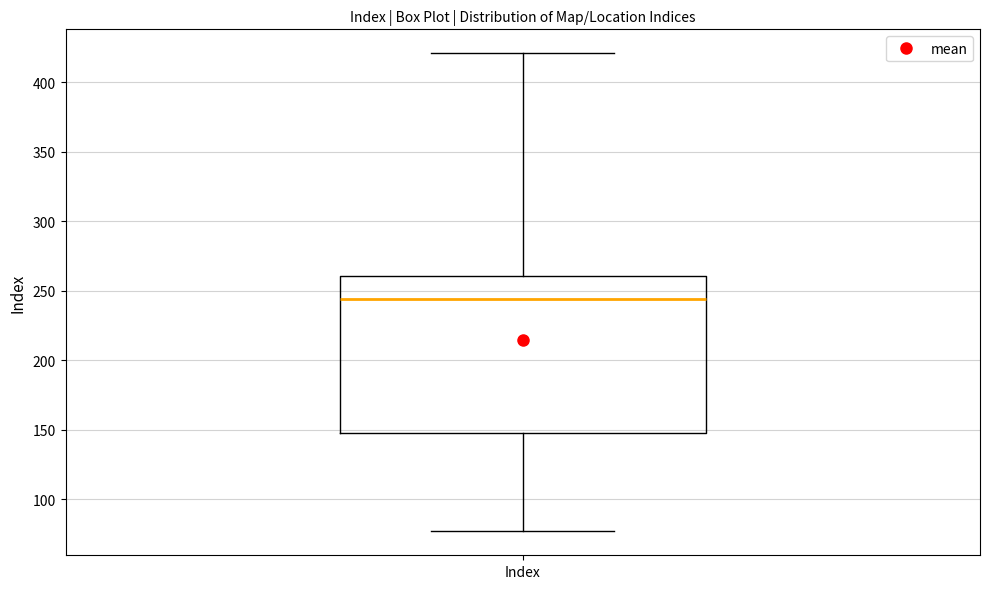

Transcribe this box plot: give where the median line is, the range the box spans, and where the two whiskers end, as read against the y-axis. The values are not printed on the chart, so give them approximately, as read against the axis.

median 245, box 150 to 260, whiskers 75 to 420